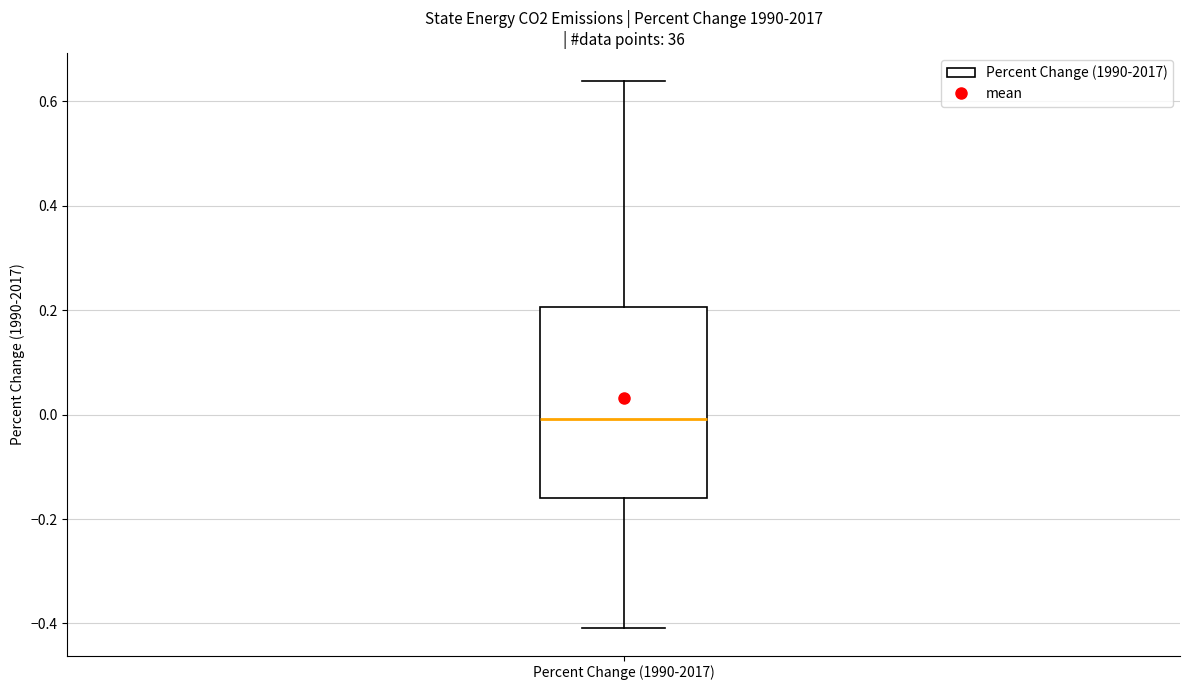

Where does the lower whisker of the box for Percent Change (1990-2017) end on the y-axis? The values are not printed on the chart, so give them approximately, as read against the axis.

-0.40